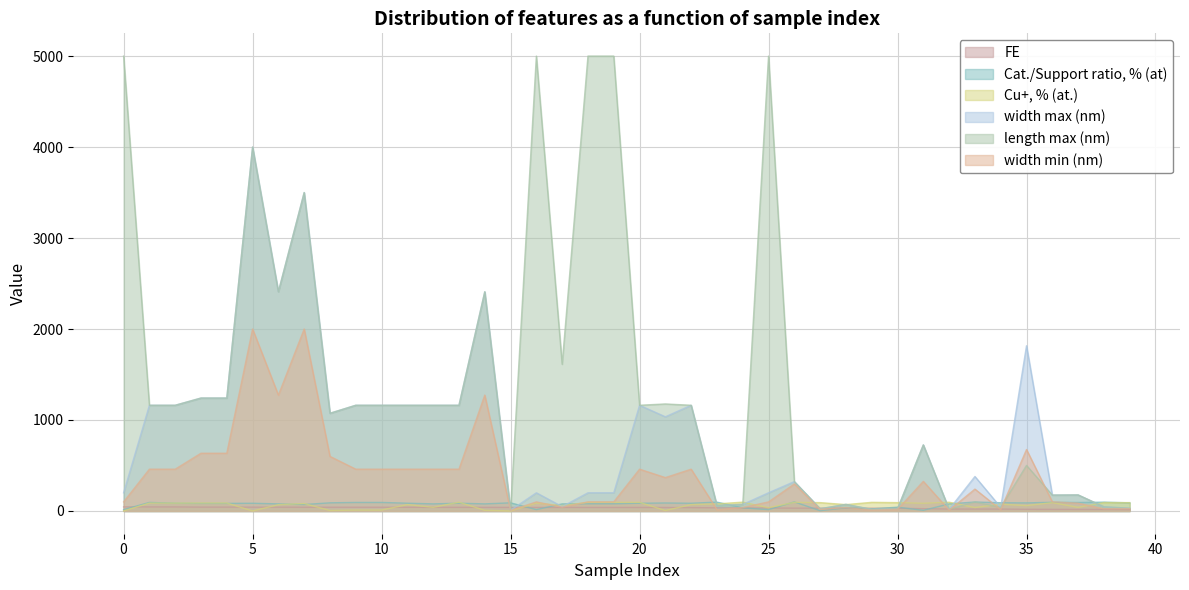

Where is width max (nm) nearest to the value 2004?

35